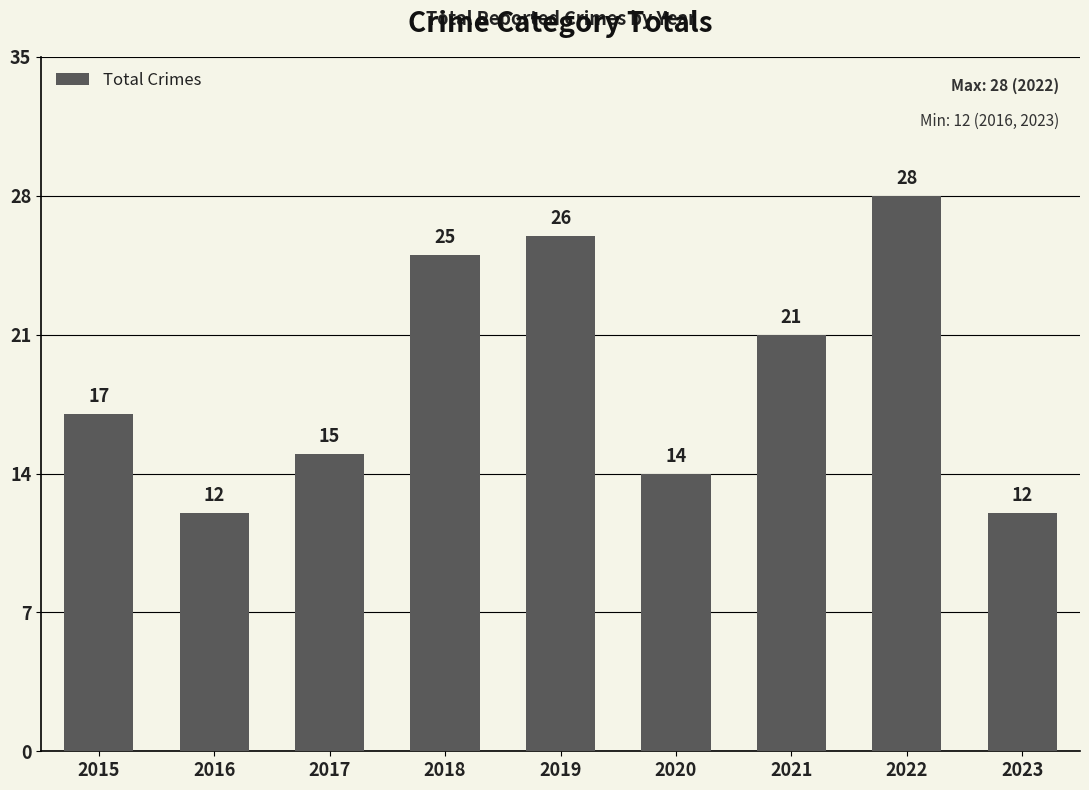

The value at 2017 is 15. True or false?

True